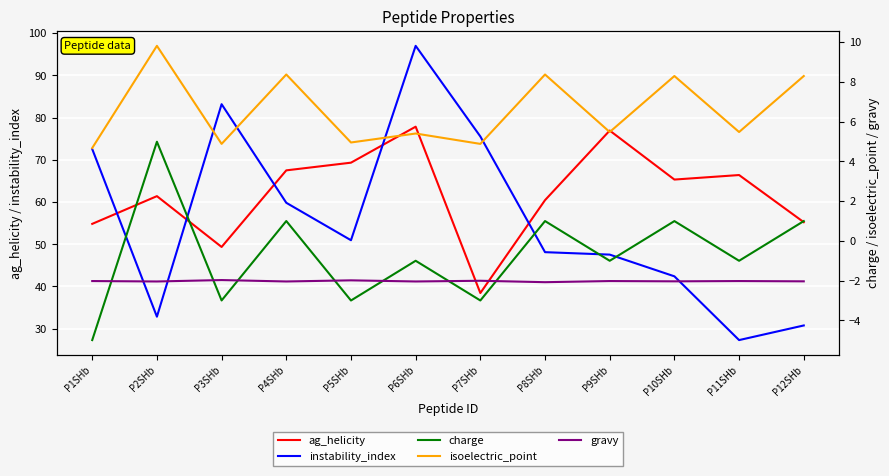

At which category does ag_helicity reach its first local peak?

P2SHb